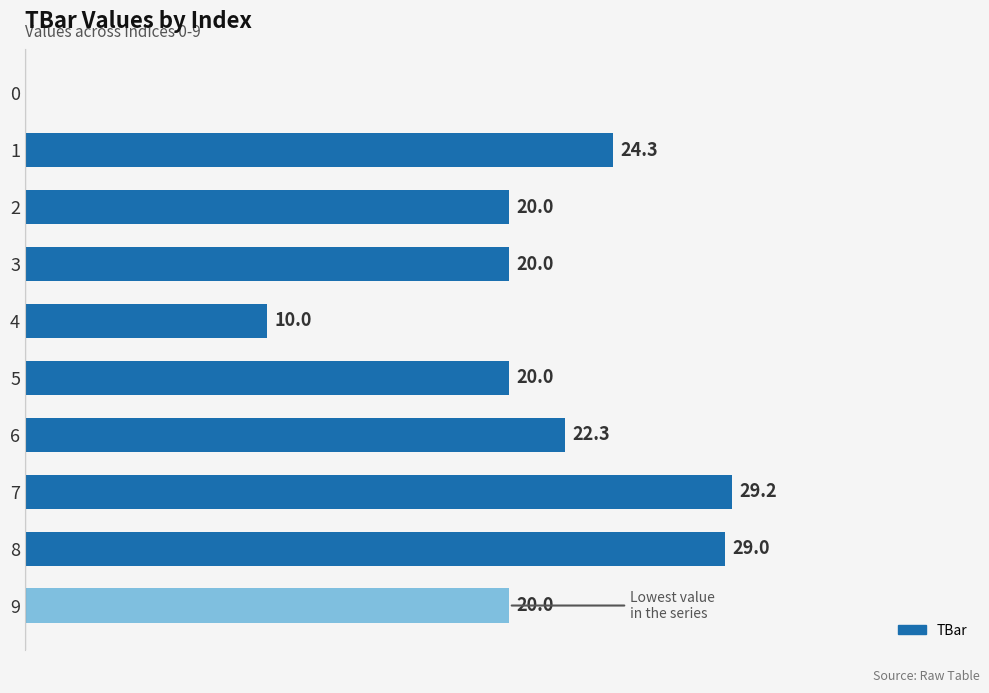

Are the bars horizontal?

Yes